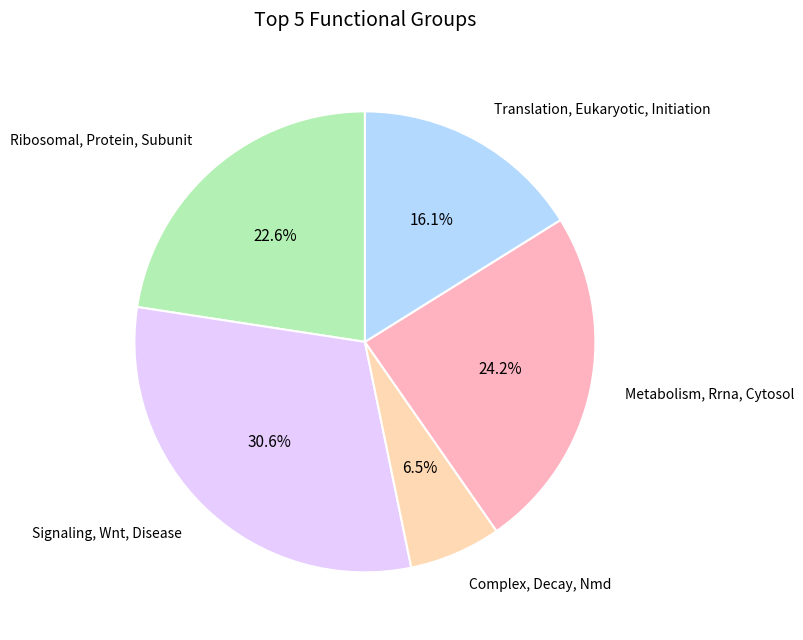

What percentage do Complex, Decay, Nmd and Translation, Eukaryotic, Initiation together represent?

22.6%